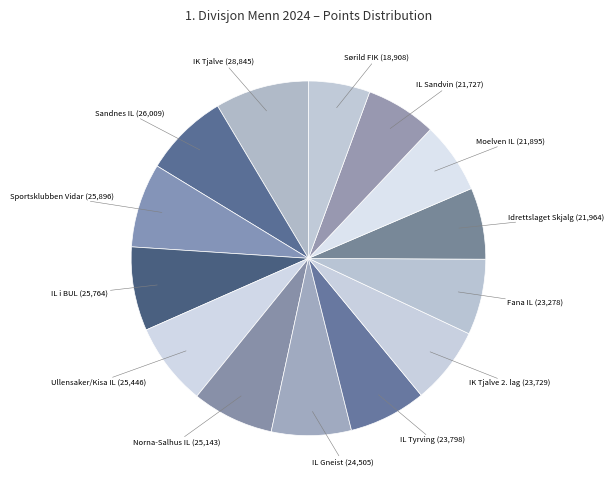

How many slices are in this pie chart?

14